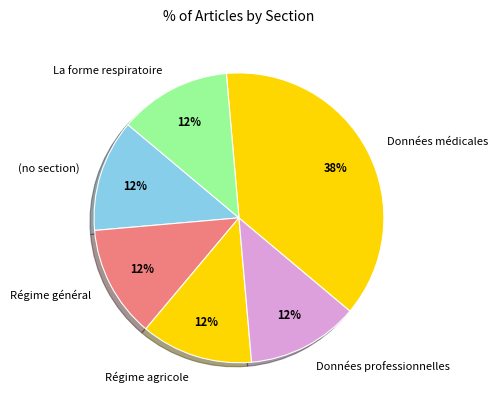

How many slices are in this pie chart?

6